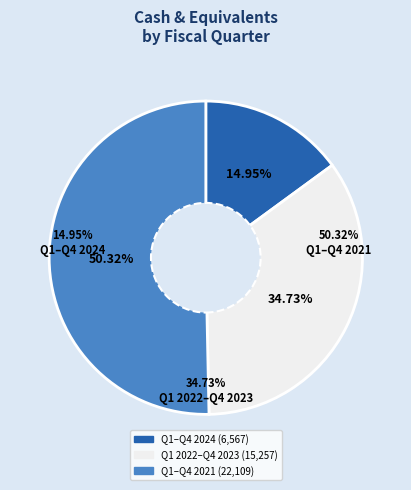

True or false: Q1 2023 accounts for 1% of the total.

False